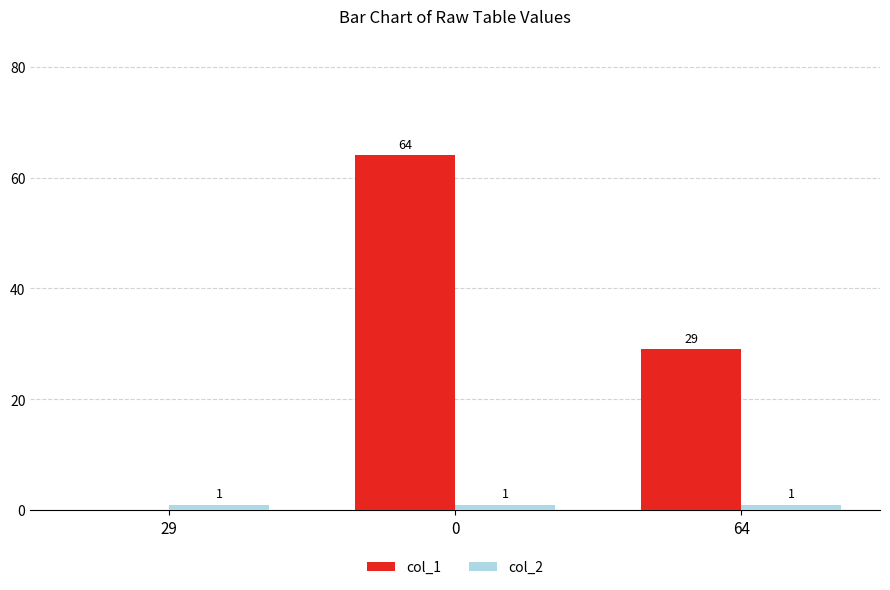

Reading left to right, list all the values displayed in this chart.

col_1: 29=0	0=64	64=29
col_2: 29=1	0=1	64=1